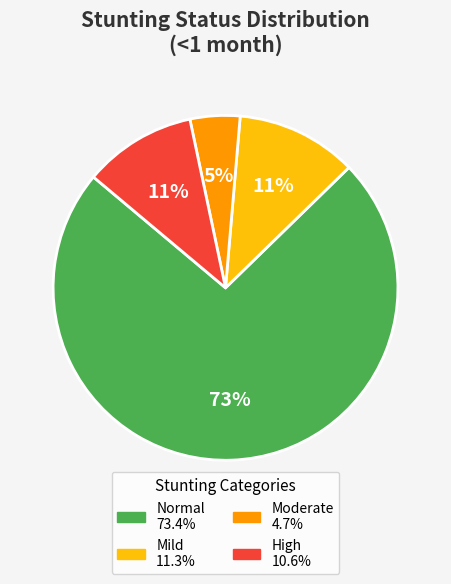

To the nearest percent, what is the average slice percentage?

25%